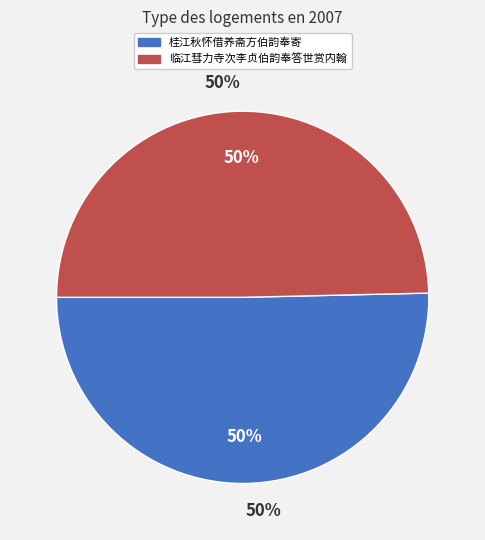

Rank the categories by value from highest to lowest.

桂江秋怀借养斋方伯韵奉寄, 临江彗力寺次李贞伯韵奉答世赏内翰